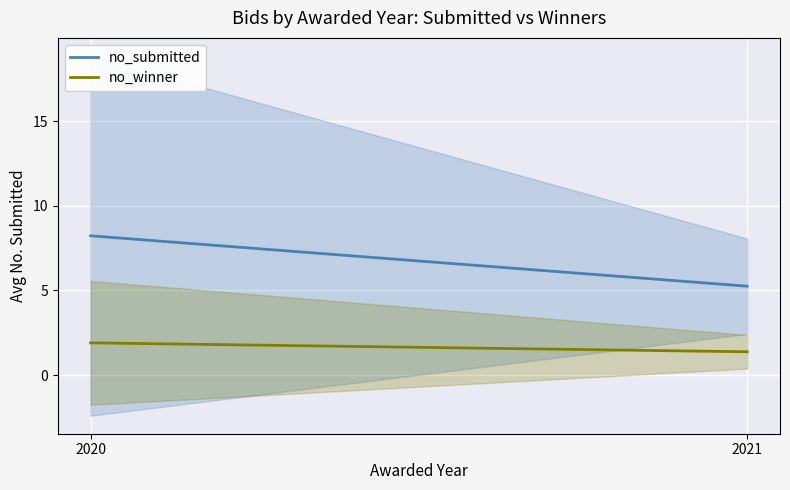

What is the approximate value of no_winner at 2020?

1.9